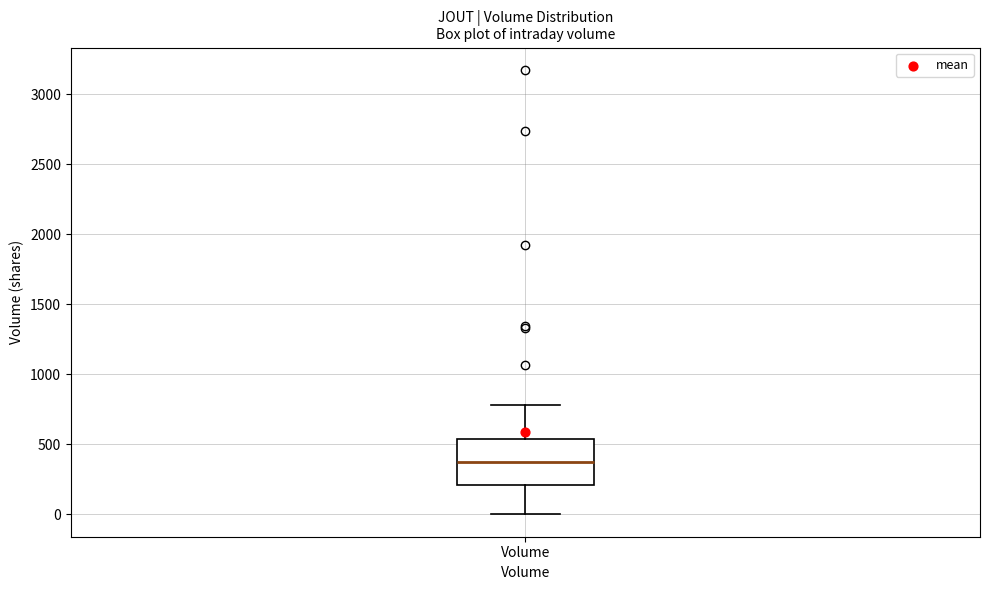

Read this box plot against the y-axis: the position of the median line, the range covered by the box, and the ends of both whiskers. The values are not printed on the chart, so give them approximately, as read against the axis.

median 400, box 200 to 550, whiskers 0 to 800